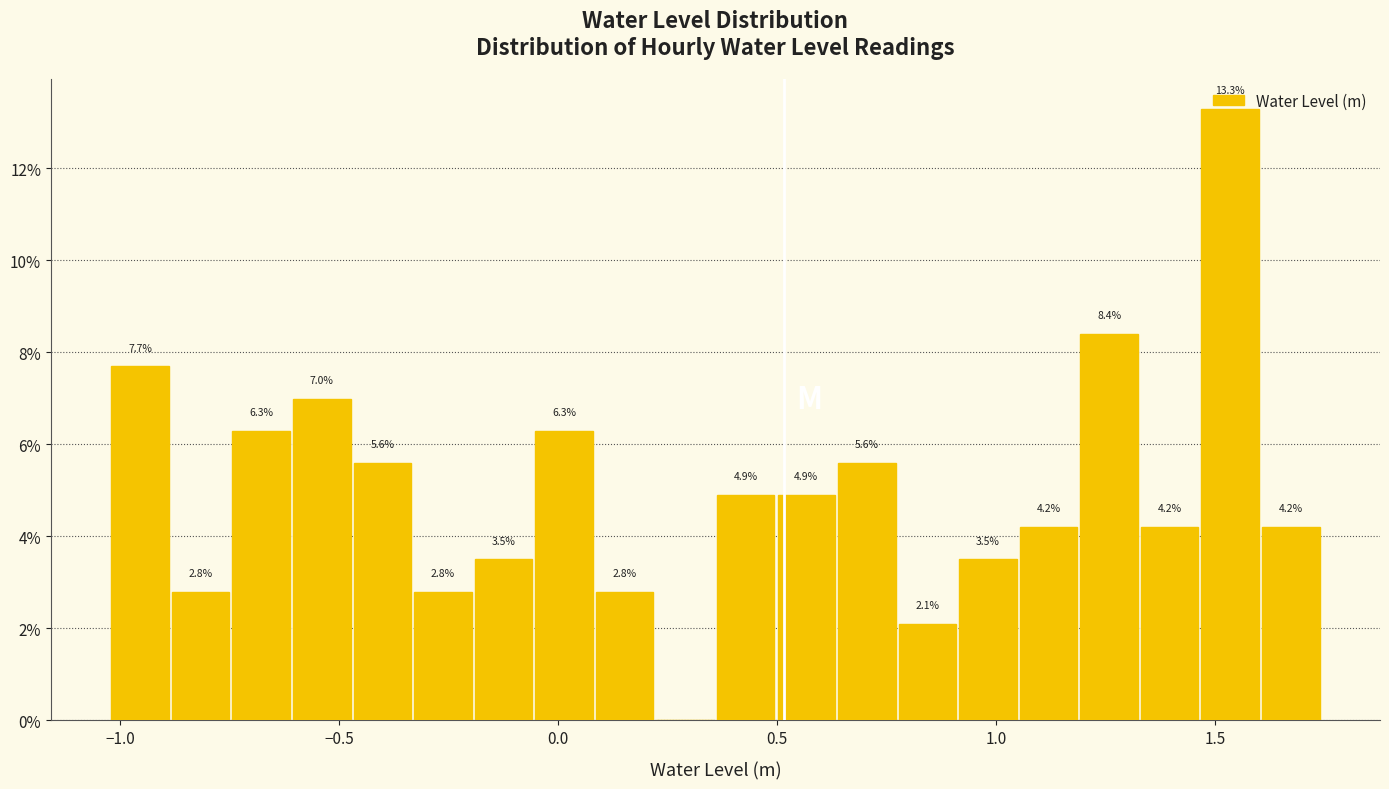

Read against the x-axis, roughly where is the centre of the tallest bar?

1.55